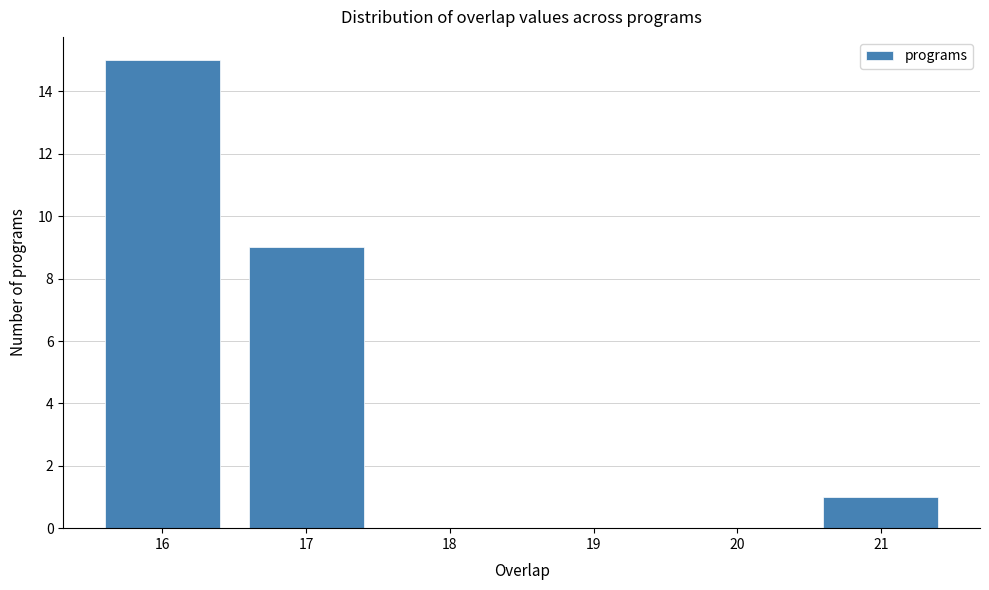

Reading left to right, transcribe all the data shown in this chart.

16=15	17=9	18=0	19=0	20=0	21=1